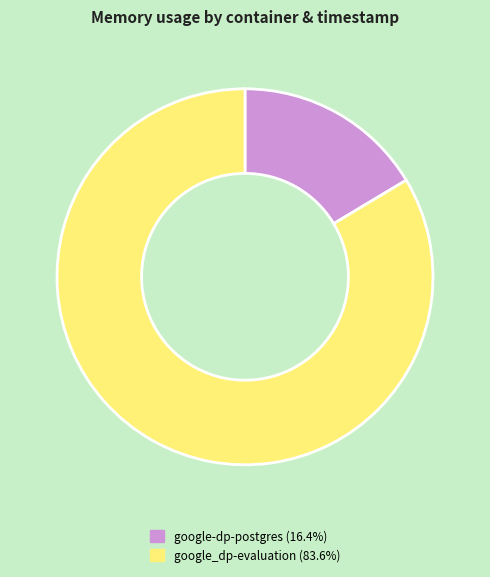

Does any single category account for the majority?

Yes